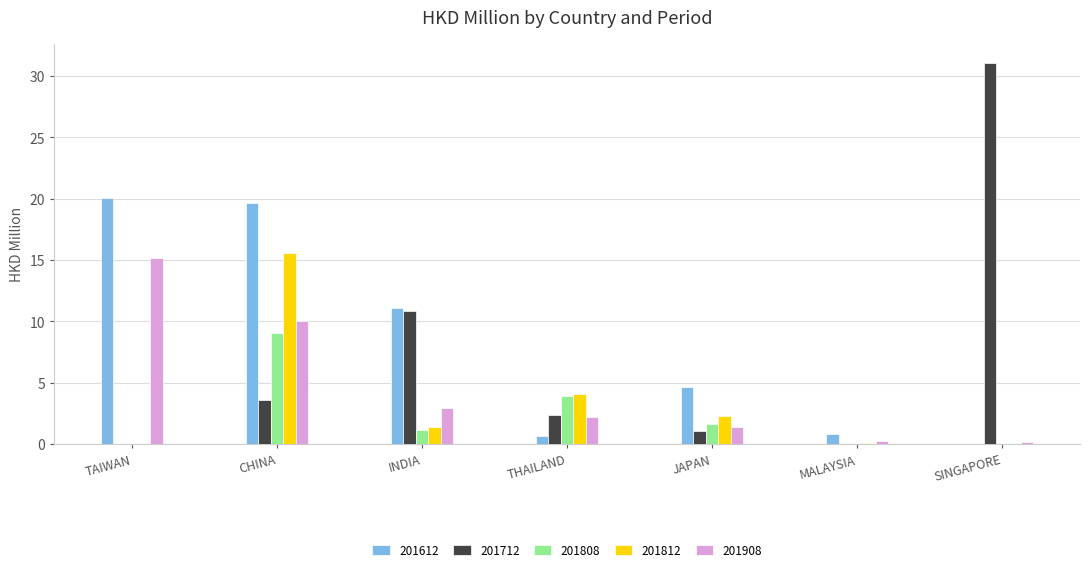

The 201712 series shows 1.1 at JAPAN. True or false?

True